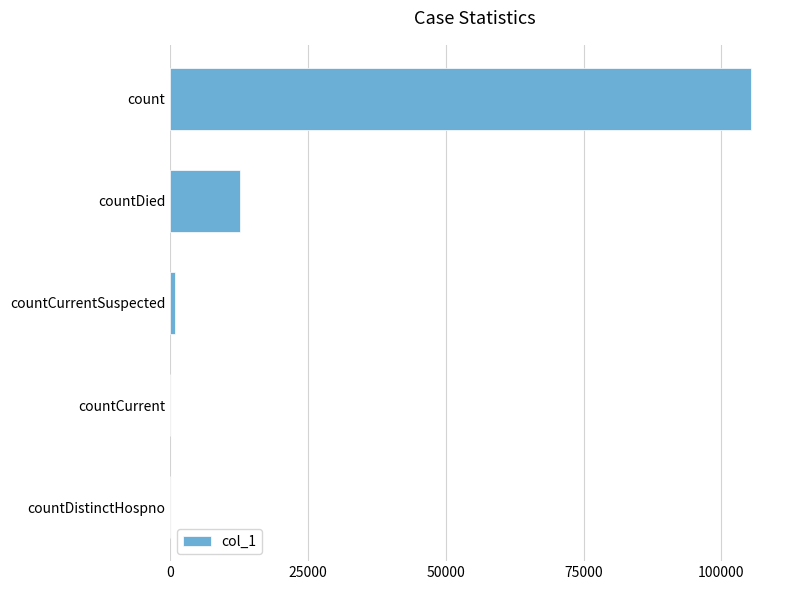

At which label is the value closest to 52692?

countDied